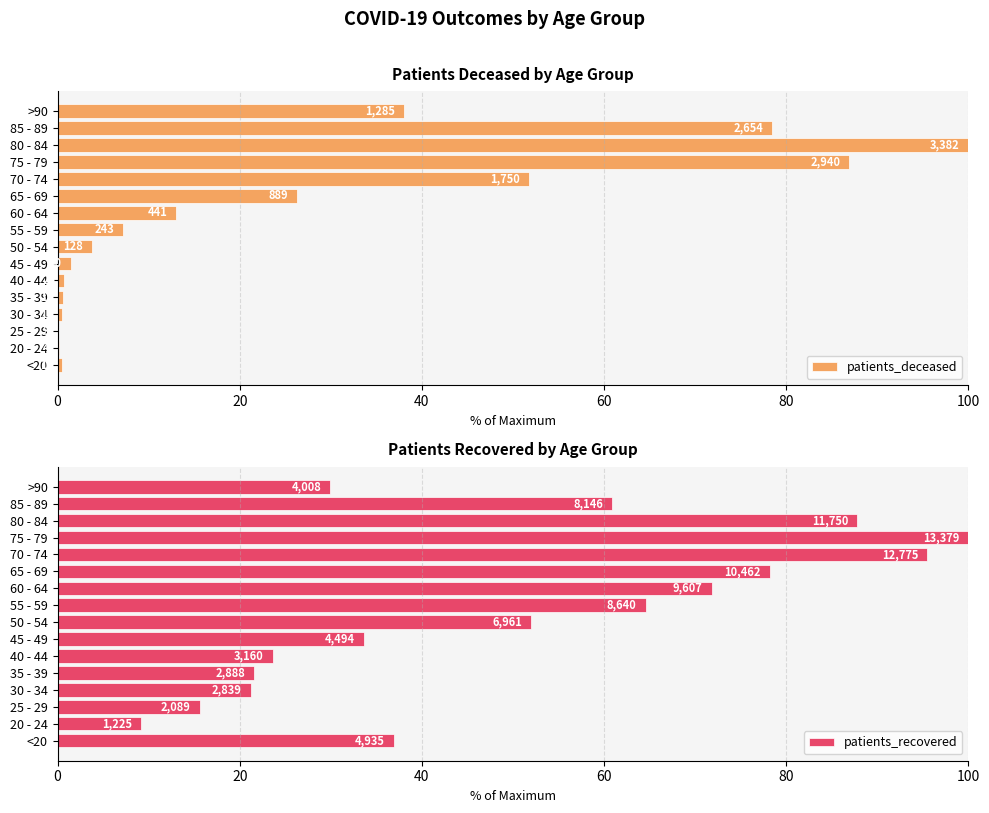

List the series in order of their peak value, lowest first.

patients_deceased, patients_recovered